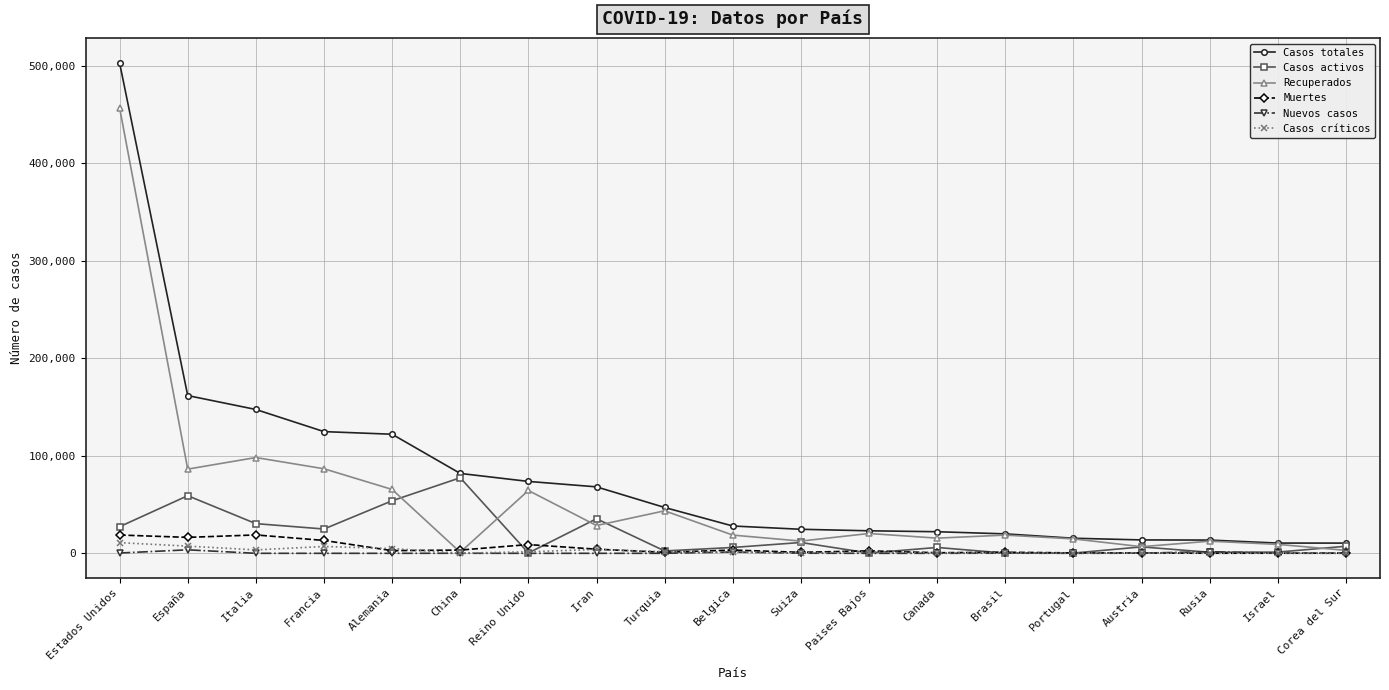

What is the difference between the second highest and second lowest values in the Casos totales series?

151347